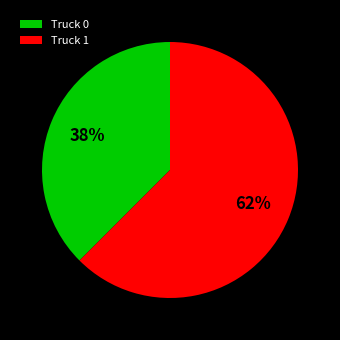

Which category has the biggest portion of the pie?

Truck 1